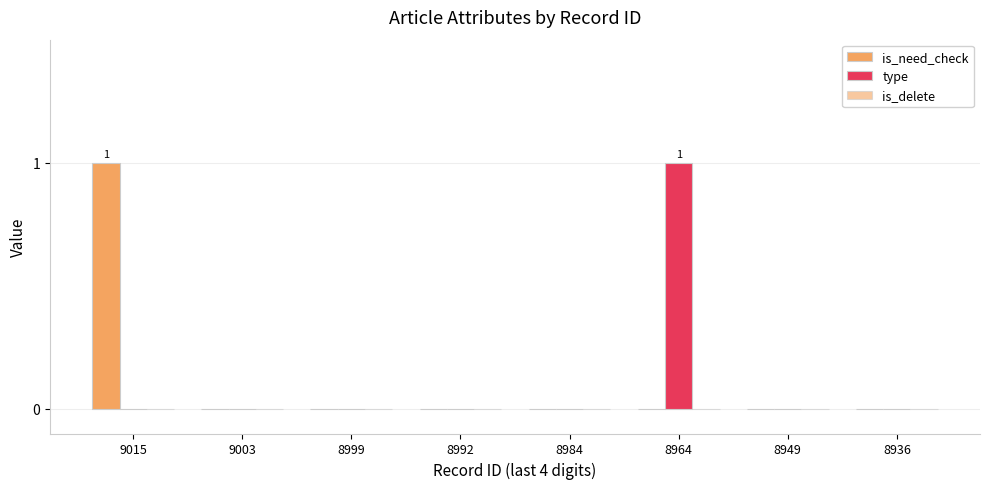

Which category has the highest value in the type series?

8964